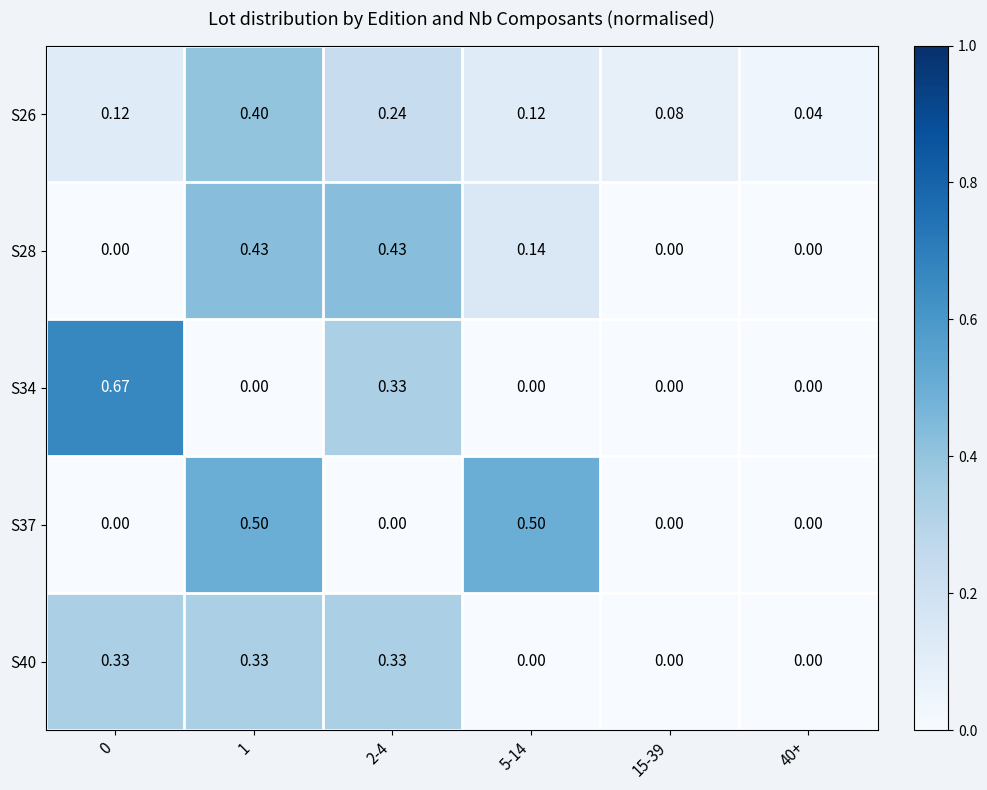

Which series has the largest range (max minus min)?

S34